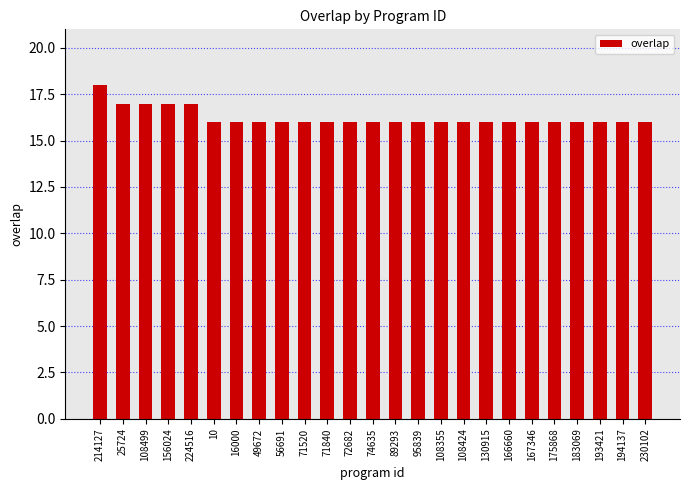

What is the ratio of the value at 167346 to the value at 193421?

1.0